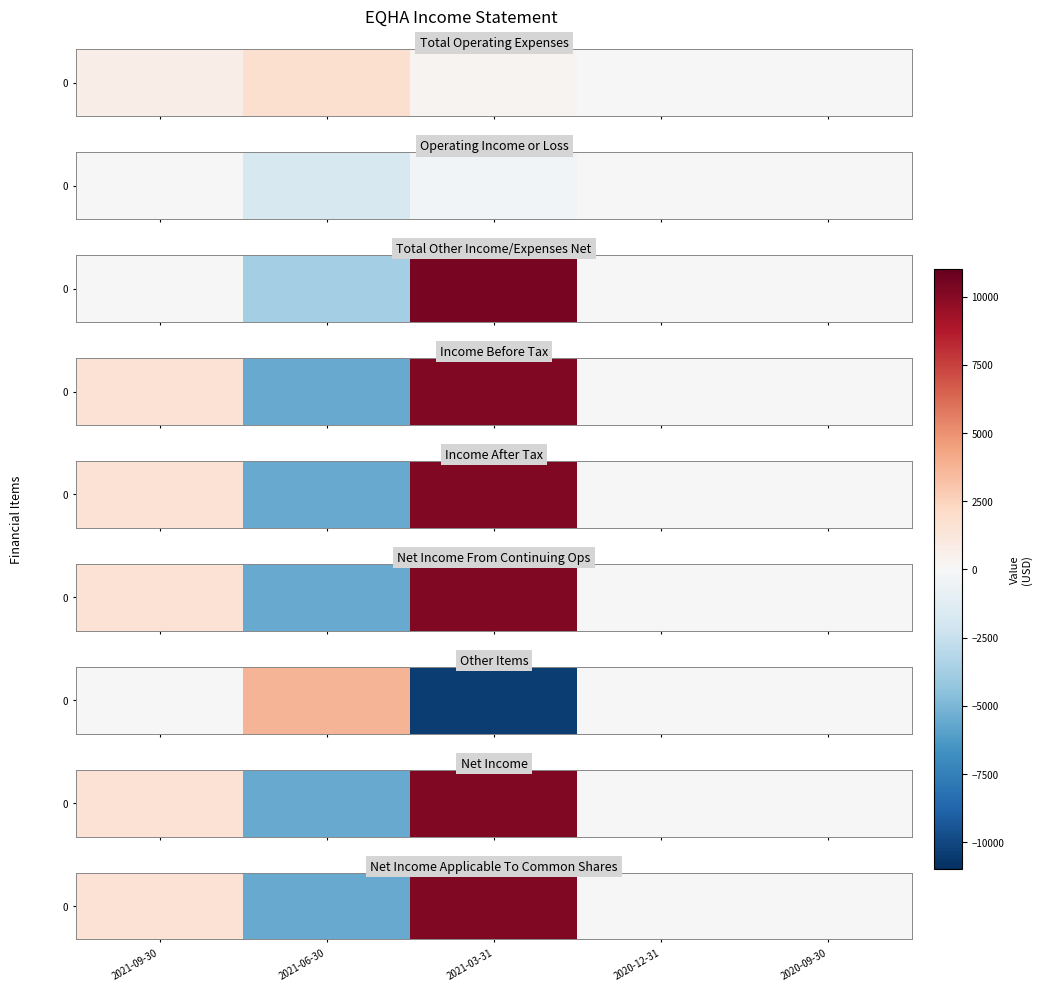

Which label corresponds to the smallest value in the chart?

2021-06-30